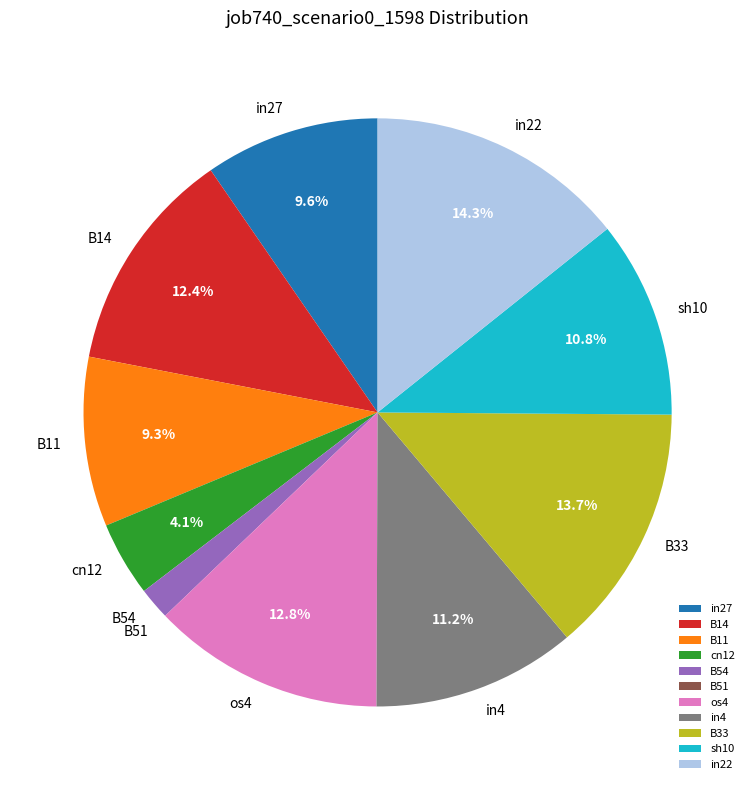

Do sh10 and B11 together represent more than half of the pie?

No